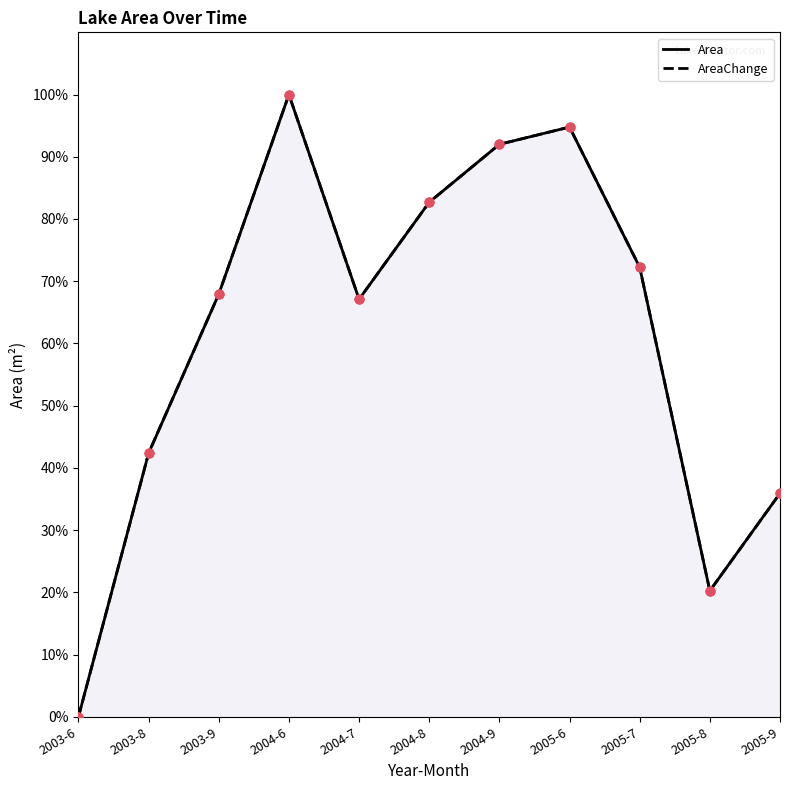

Is the value of AreaChange at 2005-8 greater than the value of Area at 2004-7?

No